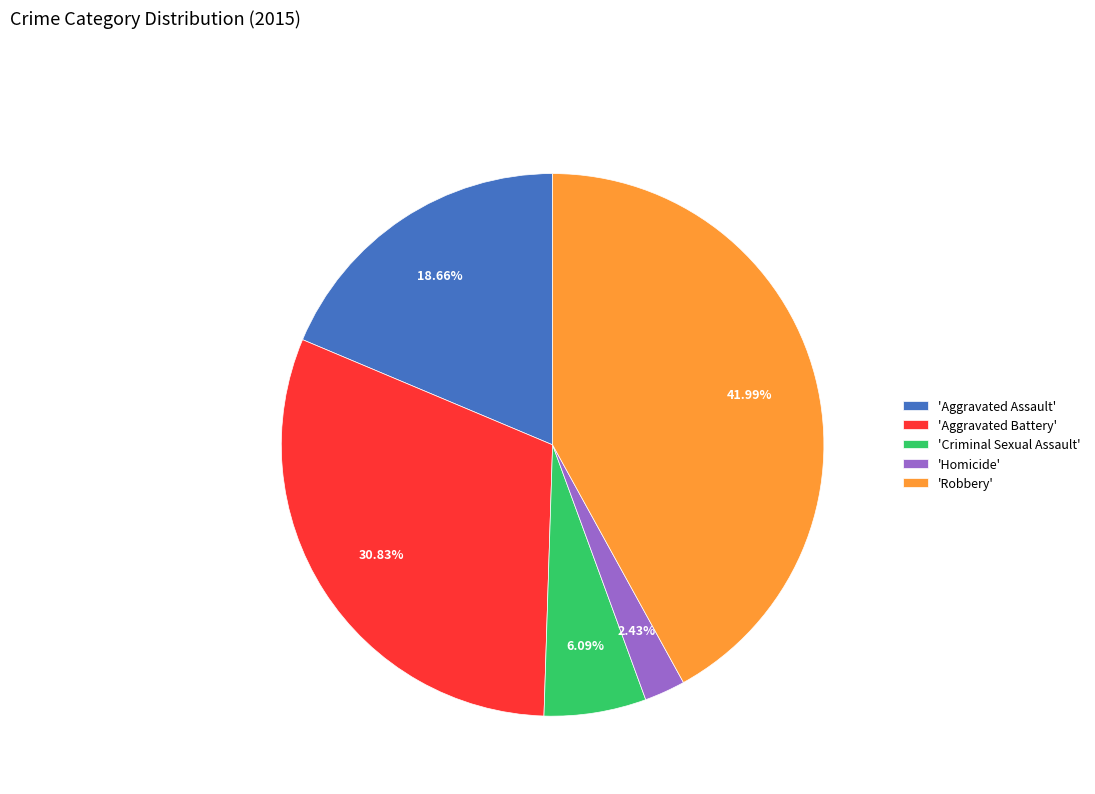

Does 'Aggravated Assault' account for over 50% of the chart?

No